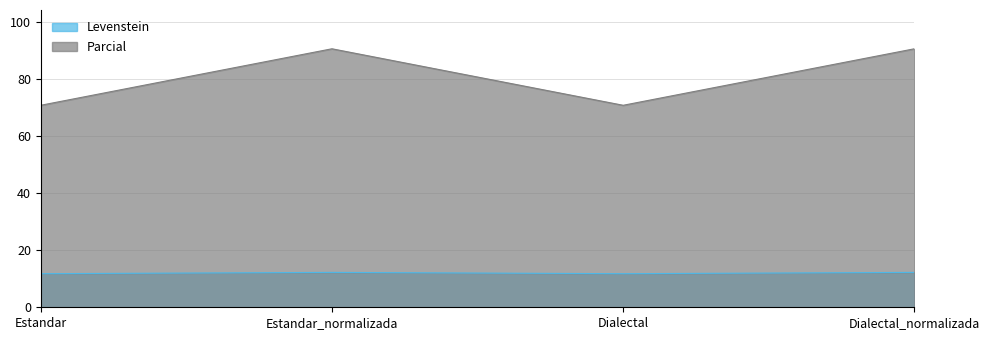

At which label does Parcial first exceed 90?

Estandar_normalizada